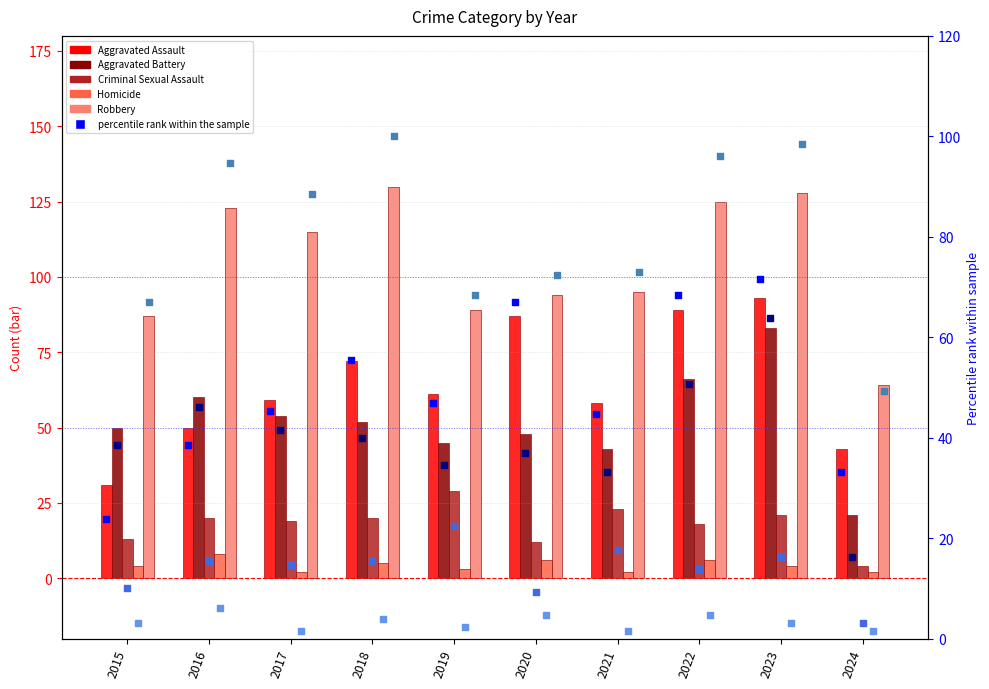

Which series has the largest total across all categories?

Robbery